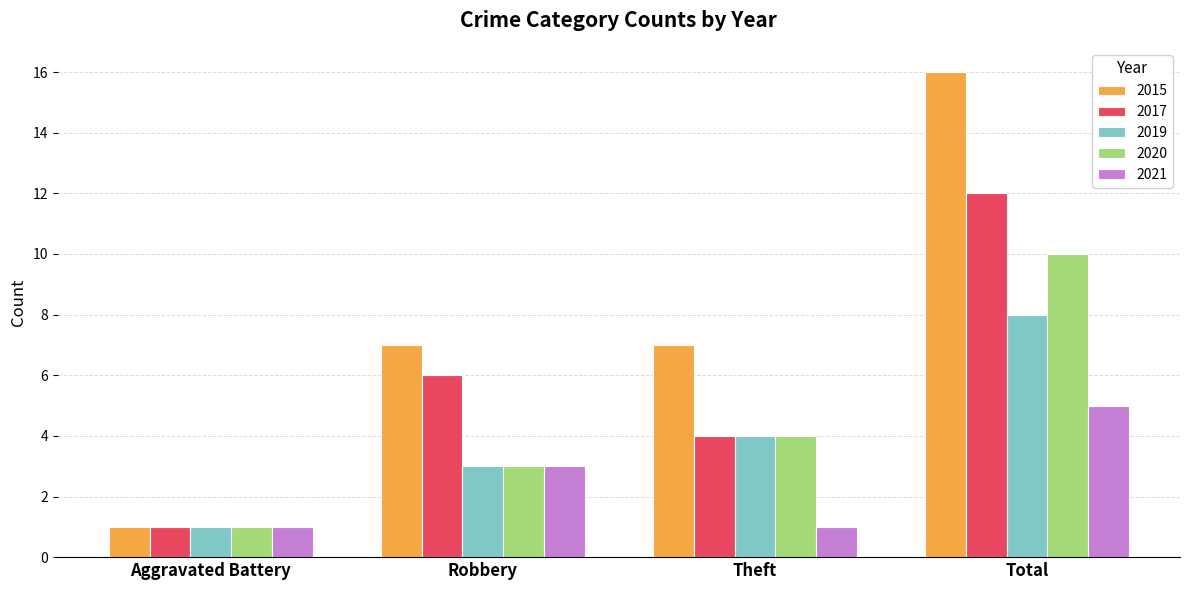

Rank the series by their maximum value, from lowest to highest.

2021, 2019, 2020, 2017, 2015